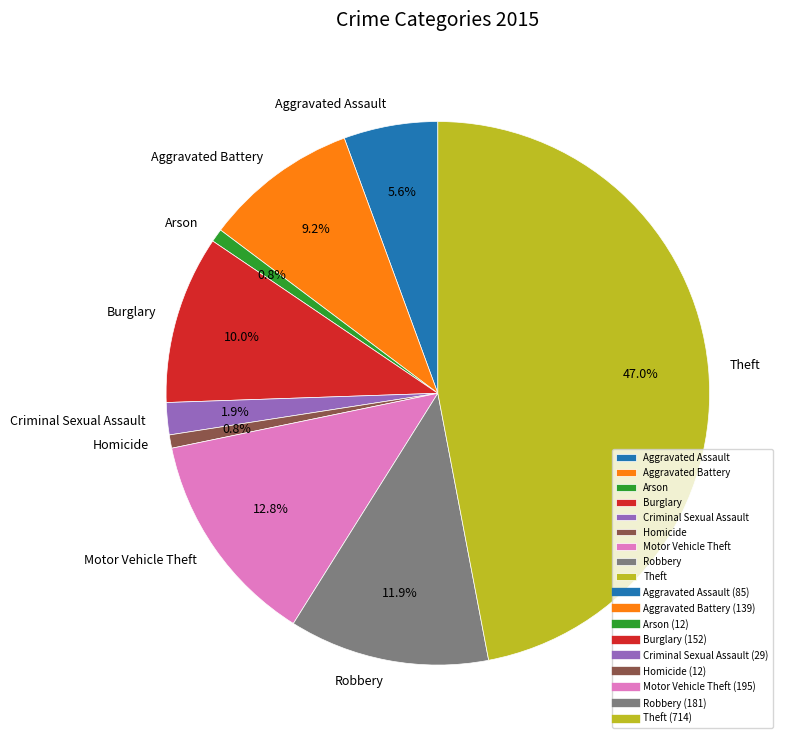

What is the largest slice in the pie chart?

Theft